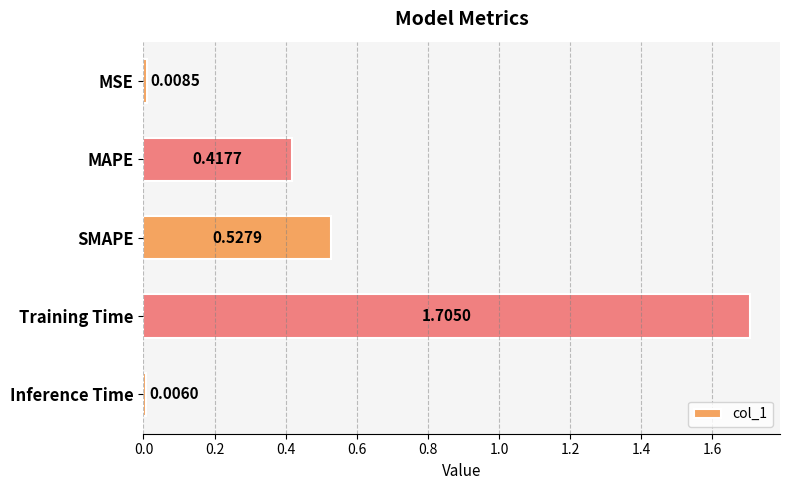

At which category does the chart reach its minimum across all series?

Inference Time